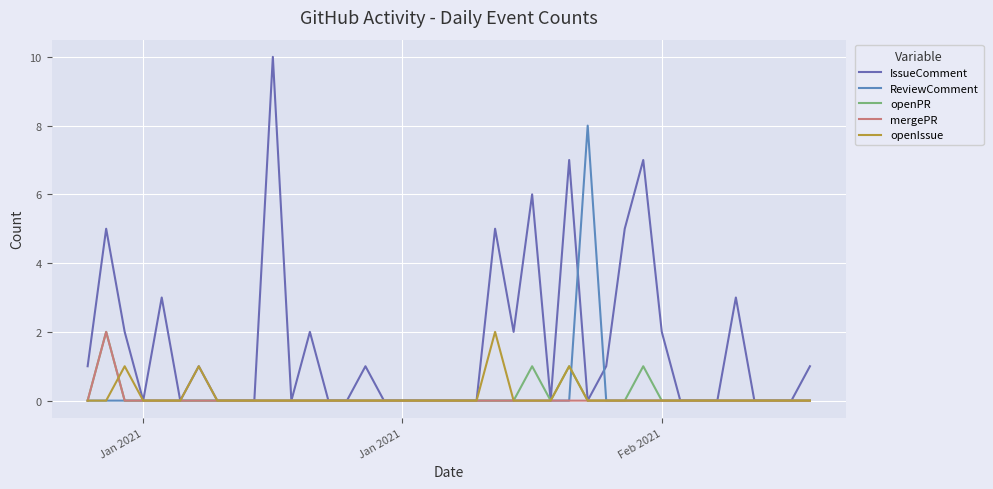

Does the chart have visible grid lines?

Yes